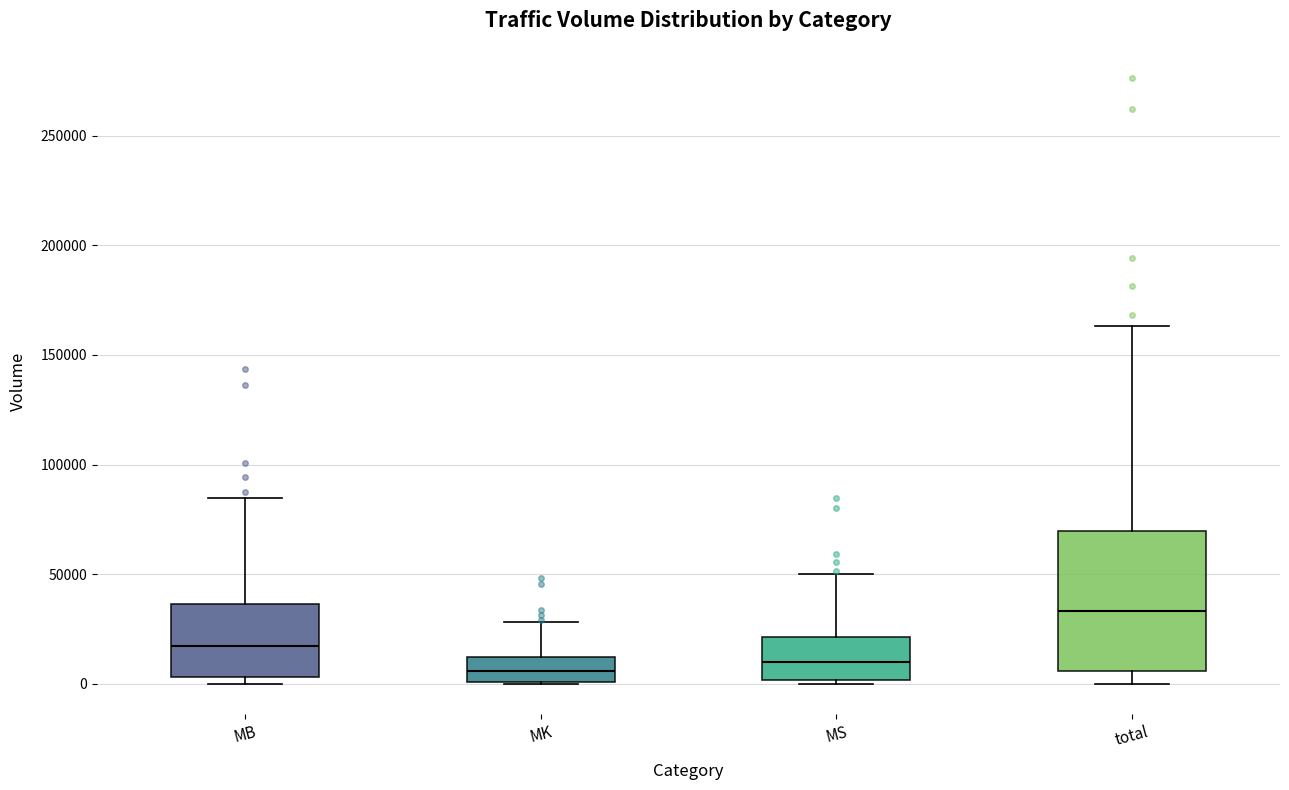

Comparing the boxes themselves (not the whiskers), which one is the tallest?

total